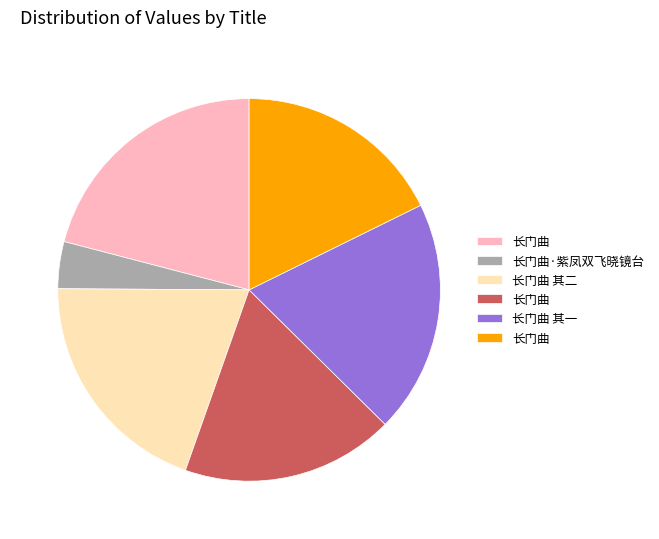

How many slices are in this pie chart?

6